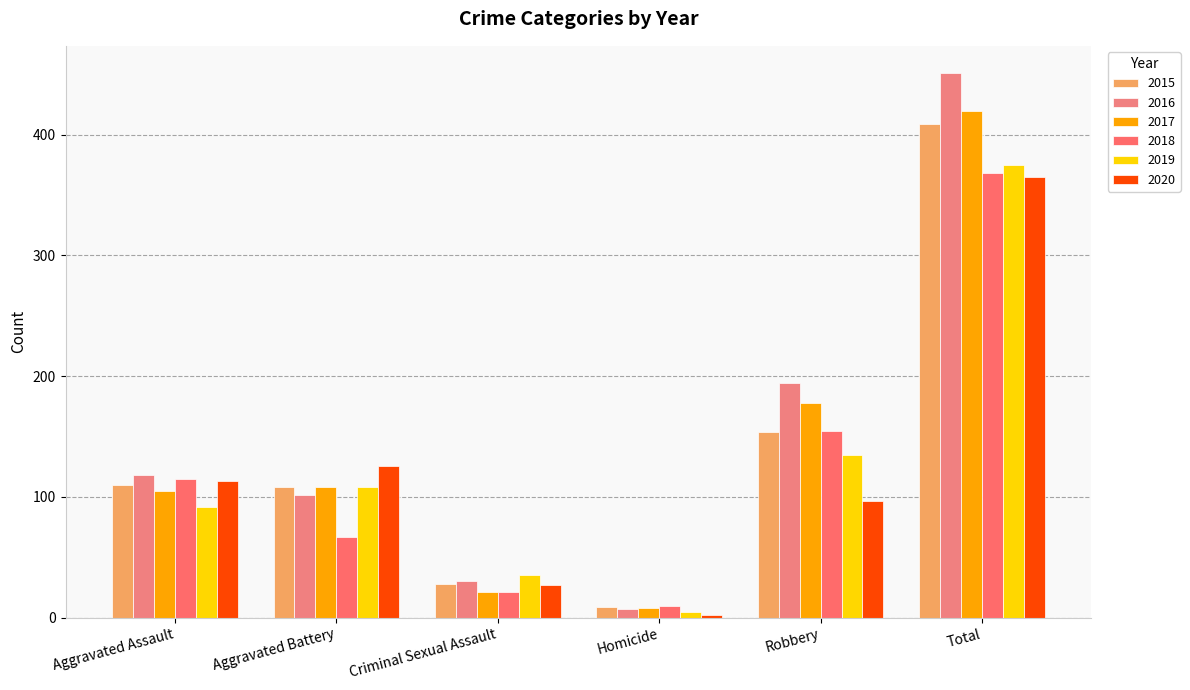

Count the number of data series in this chart.

6